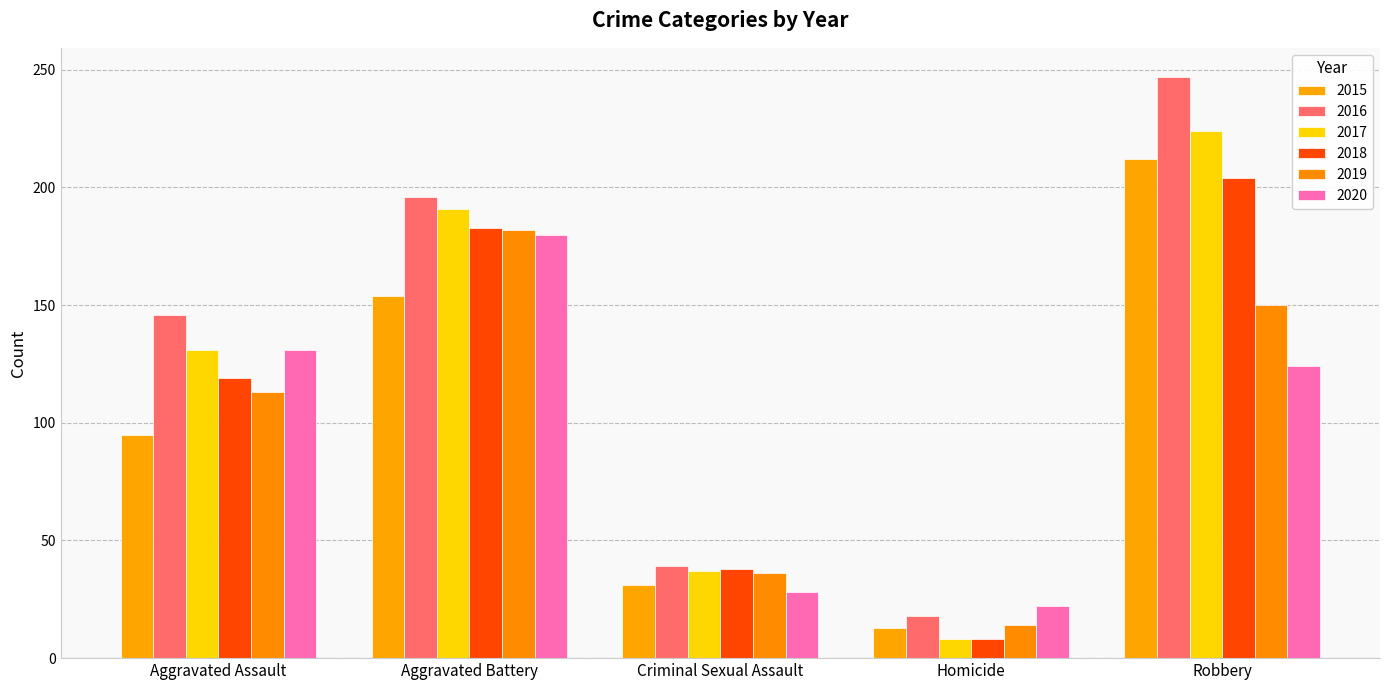

How many bars are there in total?

30